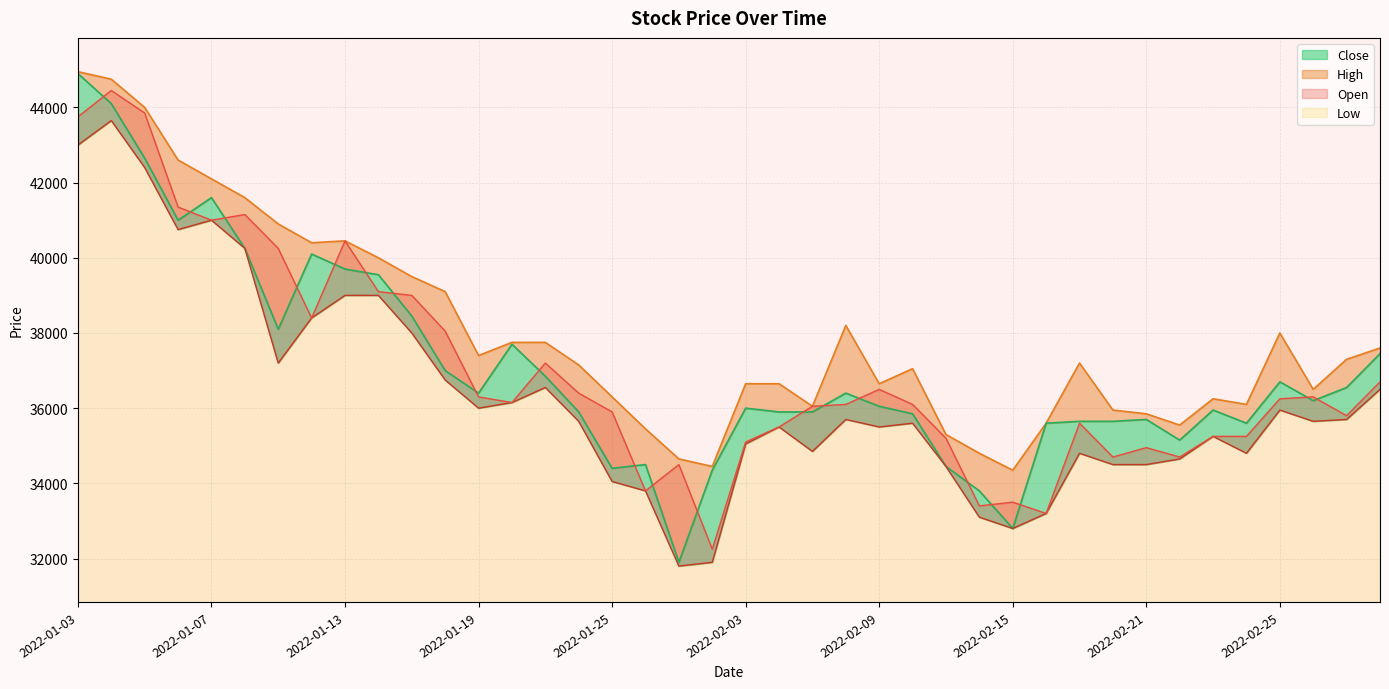

How many data points in Open are less than 36150?

20